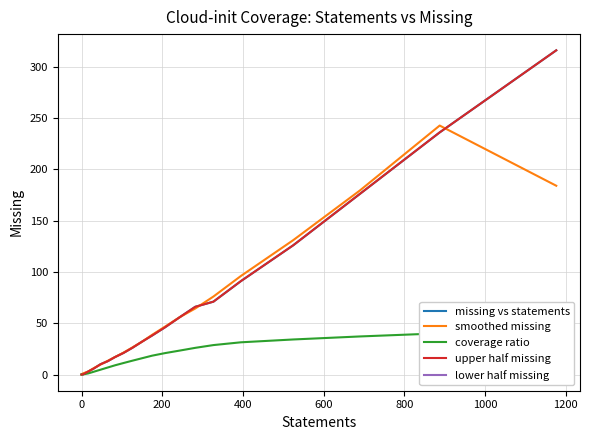

What is the difference between the second highest and second lowest values in the missing series?

60